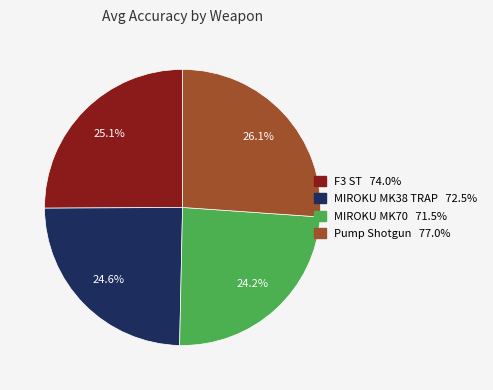

What percentage is the MIROKU MK70 slice, to the nearest percent?

24%